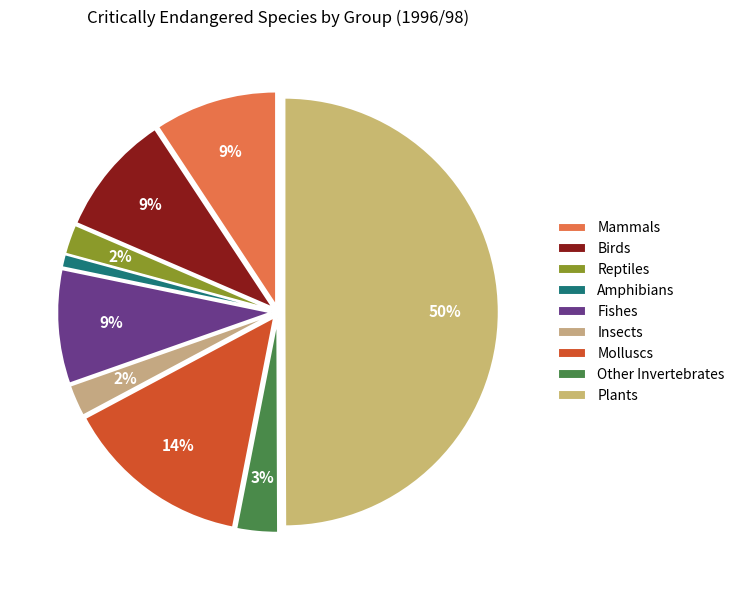

Count the number of slices in the pie.

9